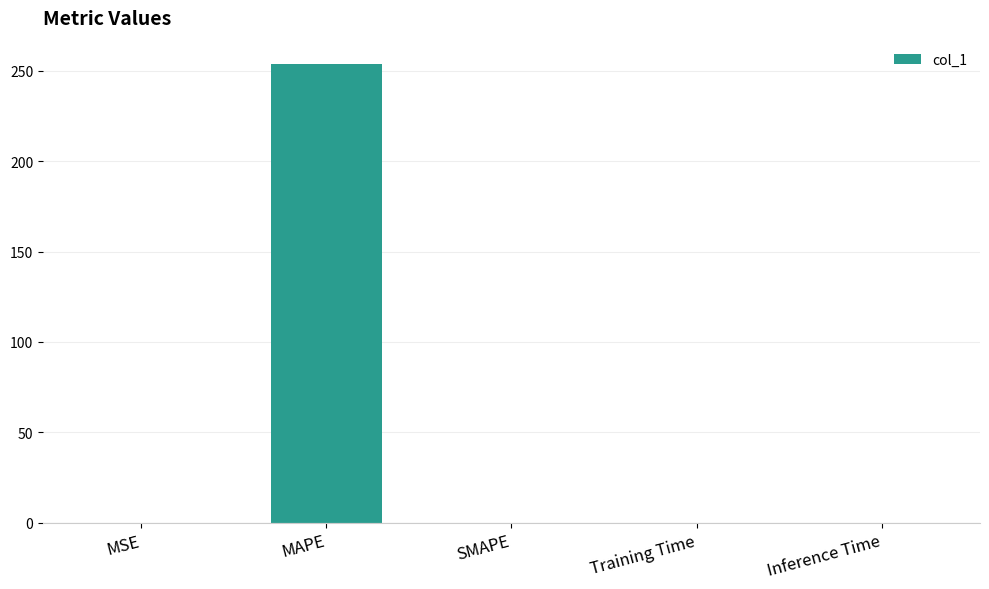

What is the change in value from MSE to MAPE?

+254.0